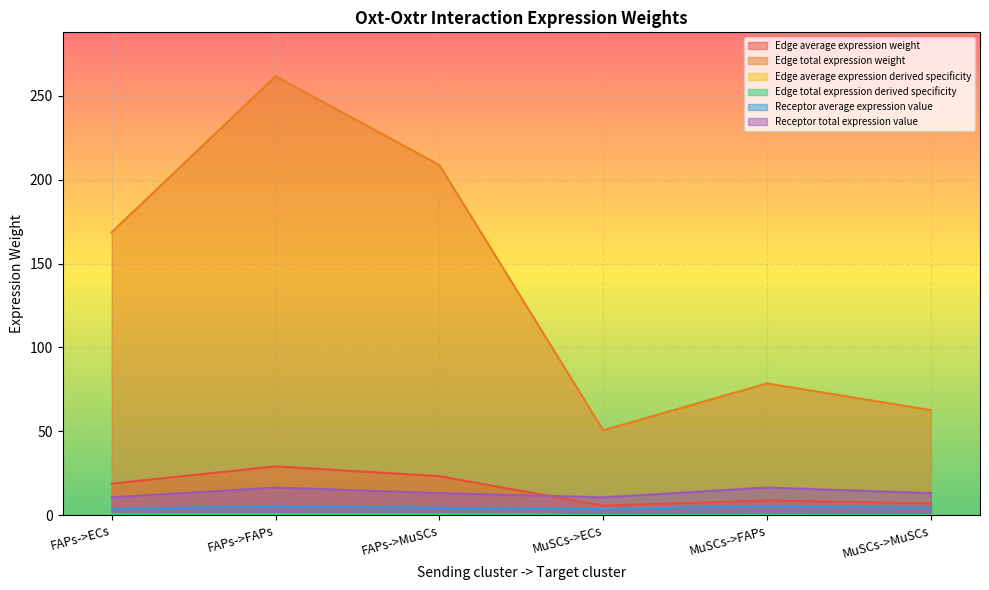

What is the label of the 5th point from the right?

FAPs->FAPs